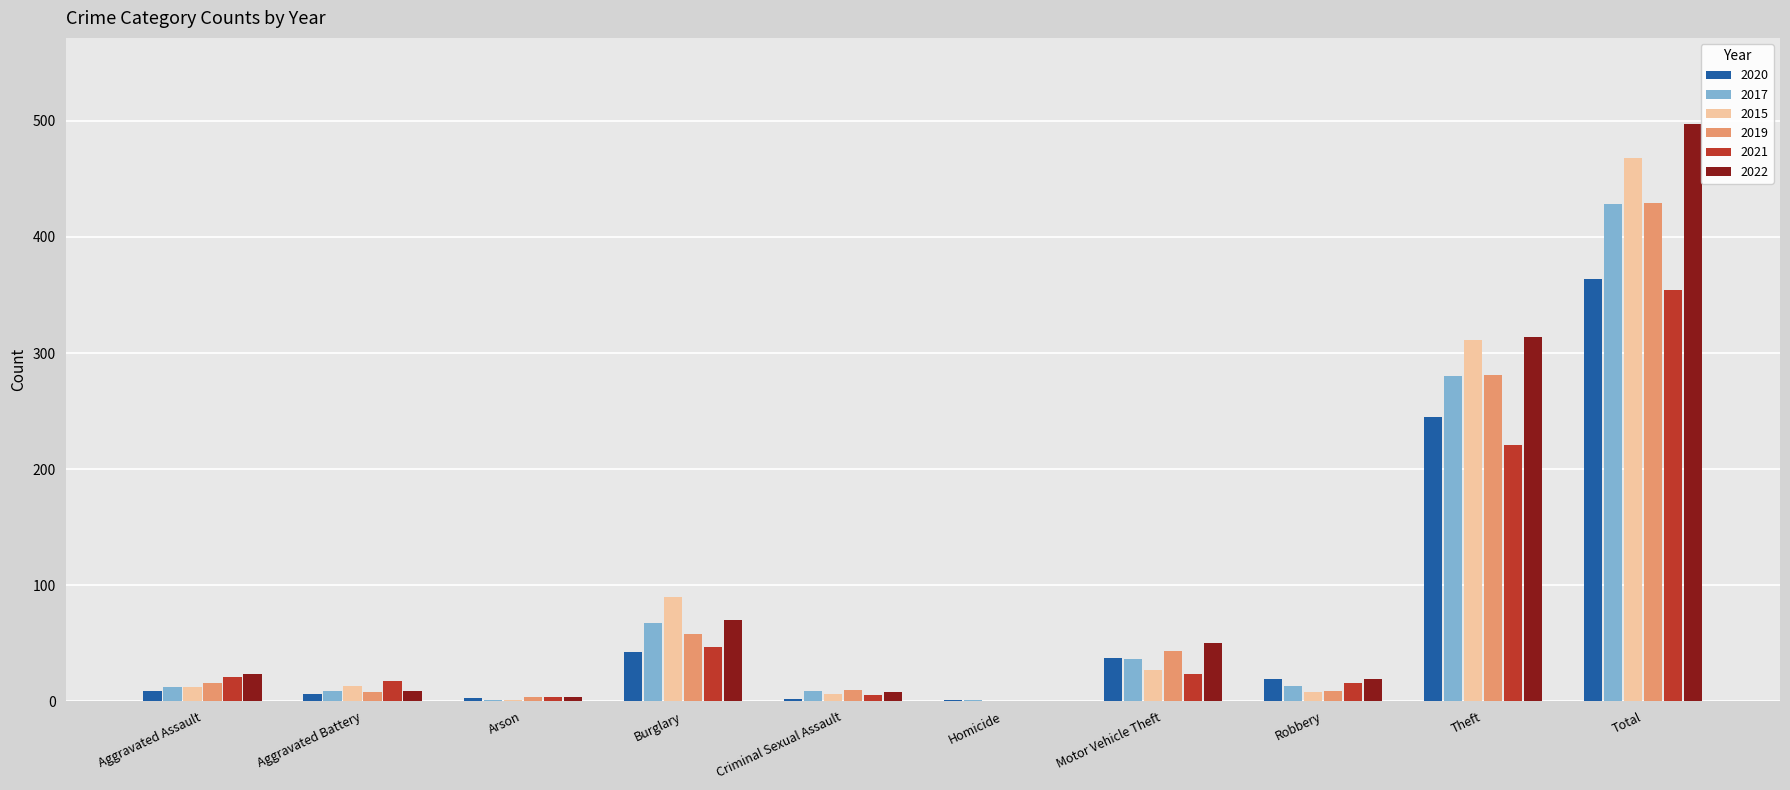

The 2021 series shows 5 at Criminal Sexual Assault. True or false?

True